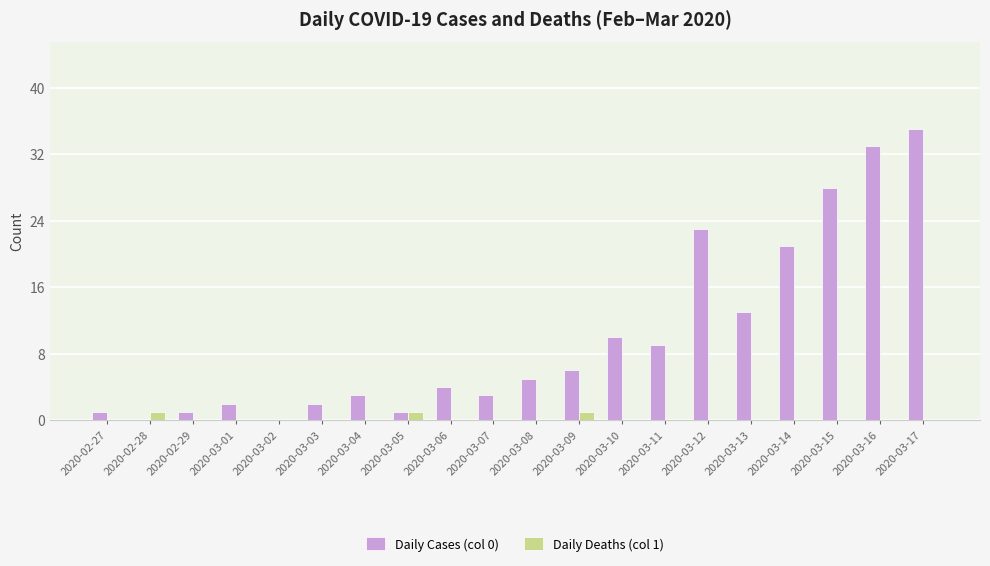

How many data points does each series have?

20